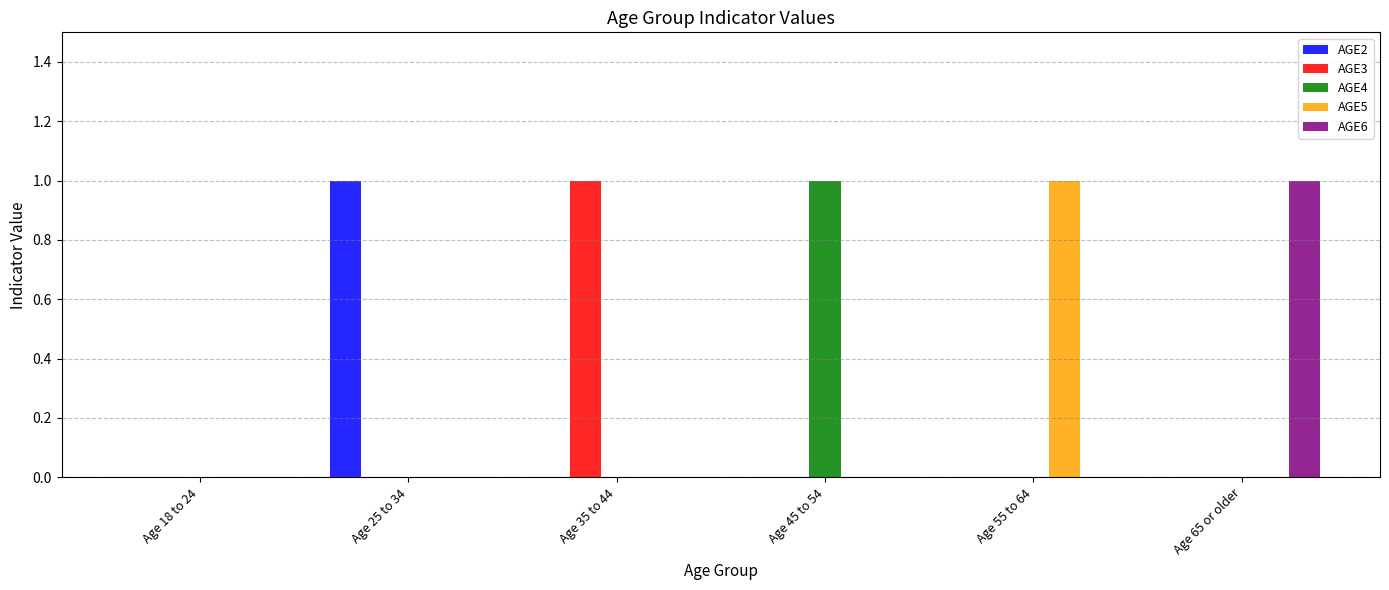

Reading left to right, what are all the values shown in this chart?

AGE2: 0	1	0	0	0	0
AGE3: 0	0	1	0	0	0
AGE4: 0	0	0	1	0	0
AGE5: 0	0	0	0	1	0
AGE6: 0	0	0	0	0	1